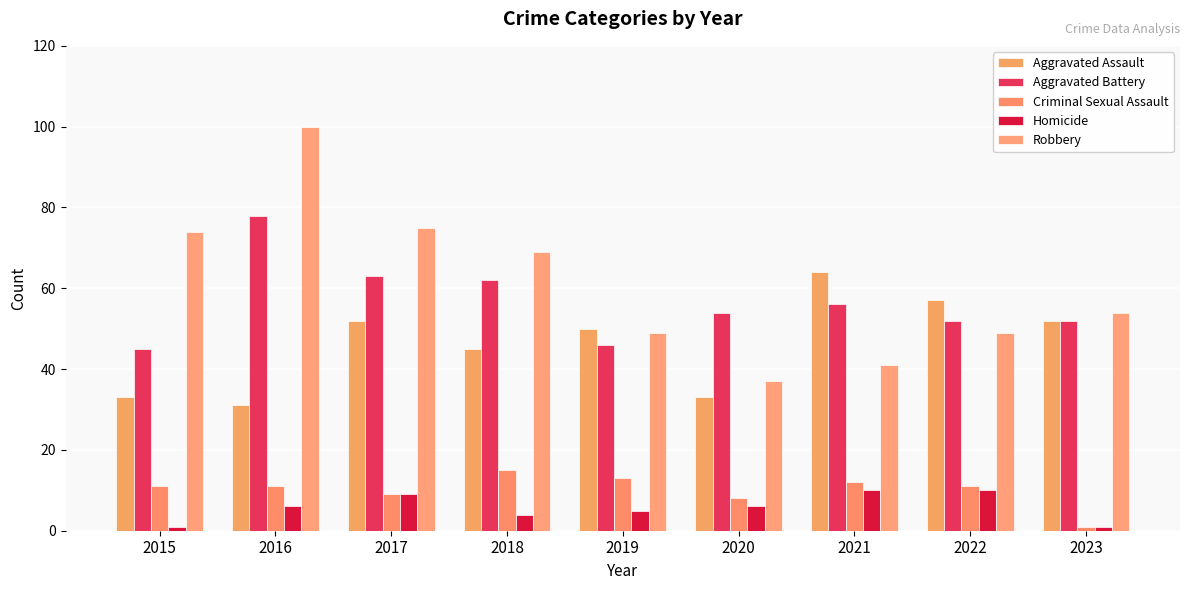

How many data points in Aggravated Assault are less than 50?

4